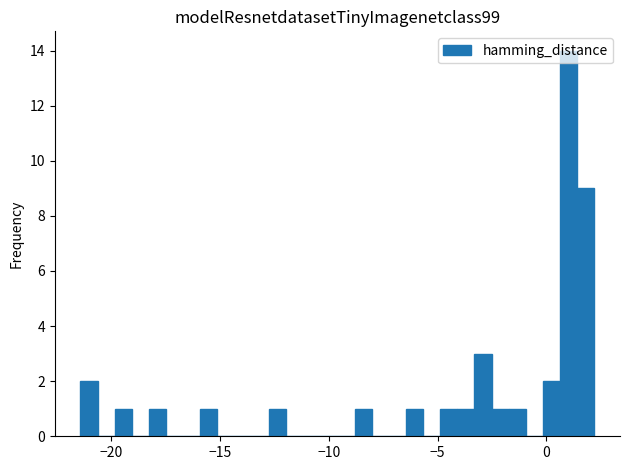

Around what value on the x-axis is the tallest bar? Give the approximate position of its centre, as read against the axis.

1.0